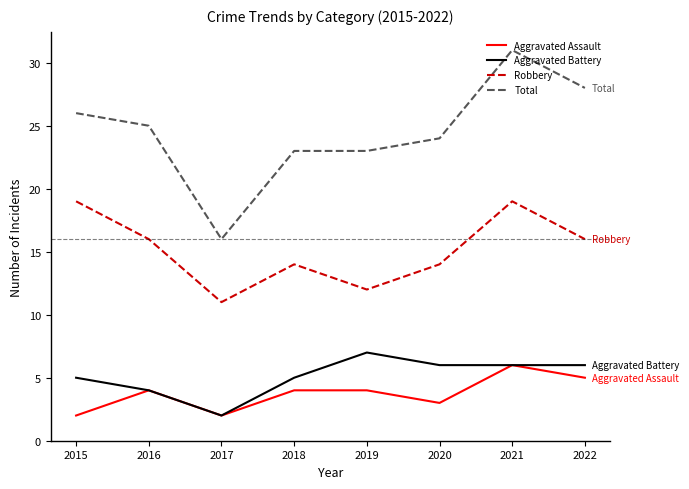

Which label corresponds to the largest value in the chart?

2021